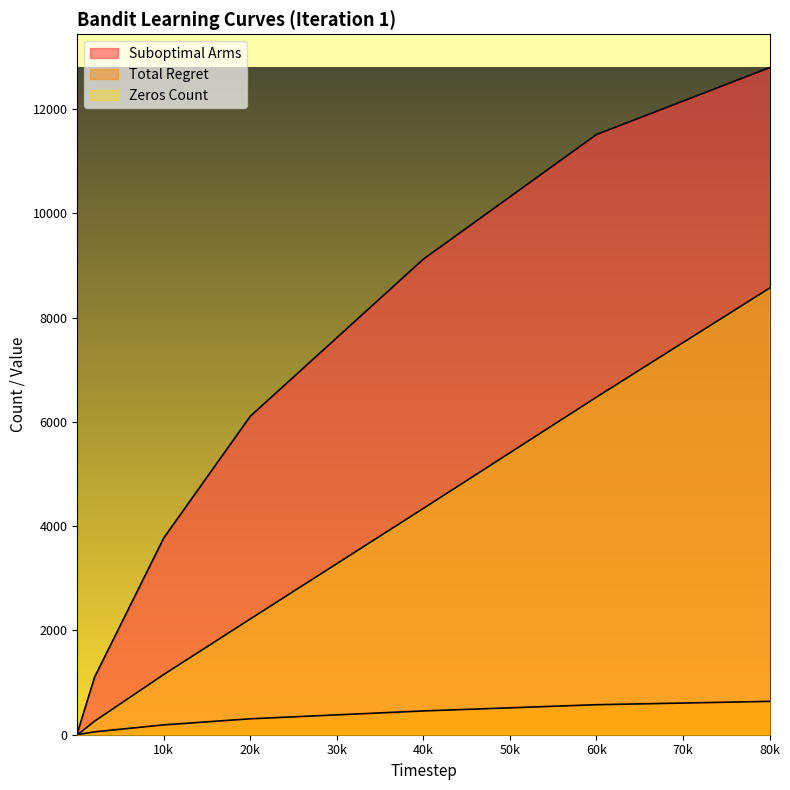

What is the value of the Suboptimal Arms point at the 3rd from the left?

71.0